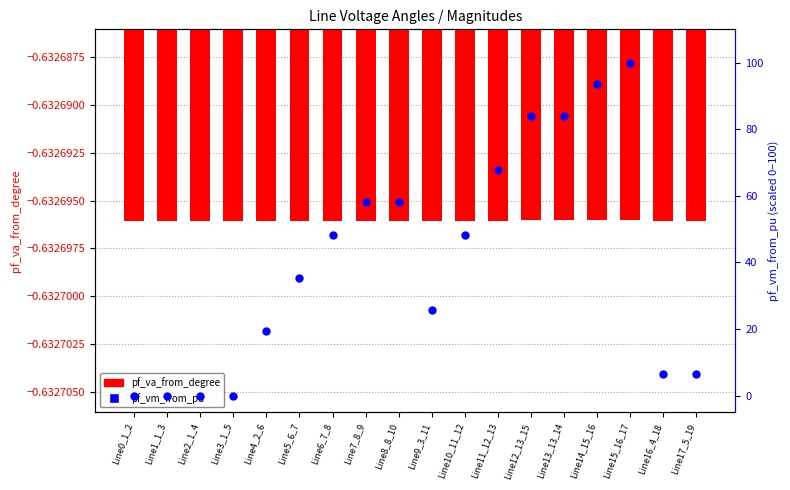

Which series has the widest spread of Y values?

pf_vm_from_pu